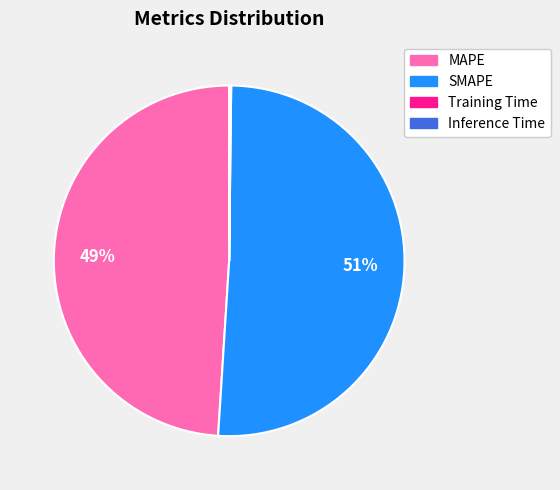

Does SMAPE represent more than half of the total?

Yes